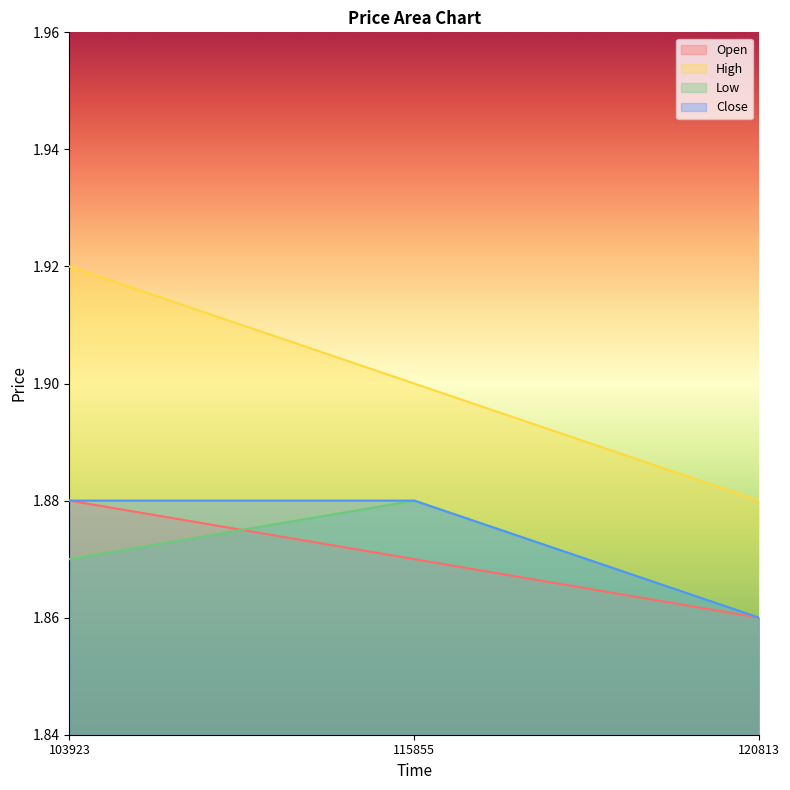

Count the number of data series in this chart.

4